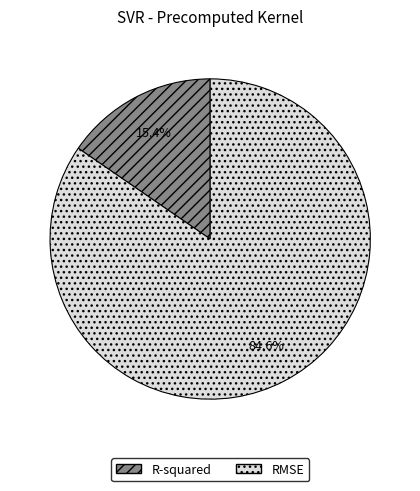

What percentage is the R-squared slice, to the nearest percent?

15%